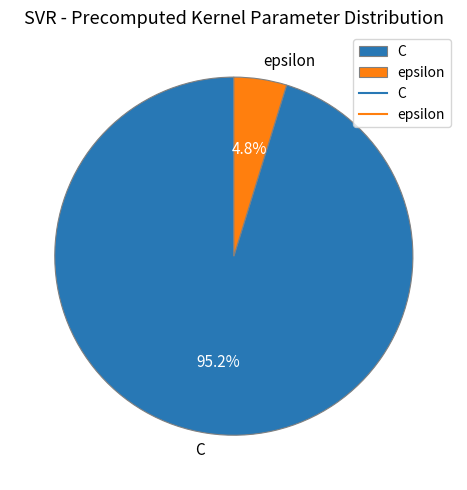

Rank the categories by value from highest to lowest.

C, epsilon